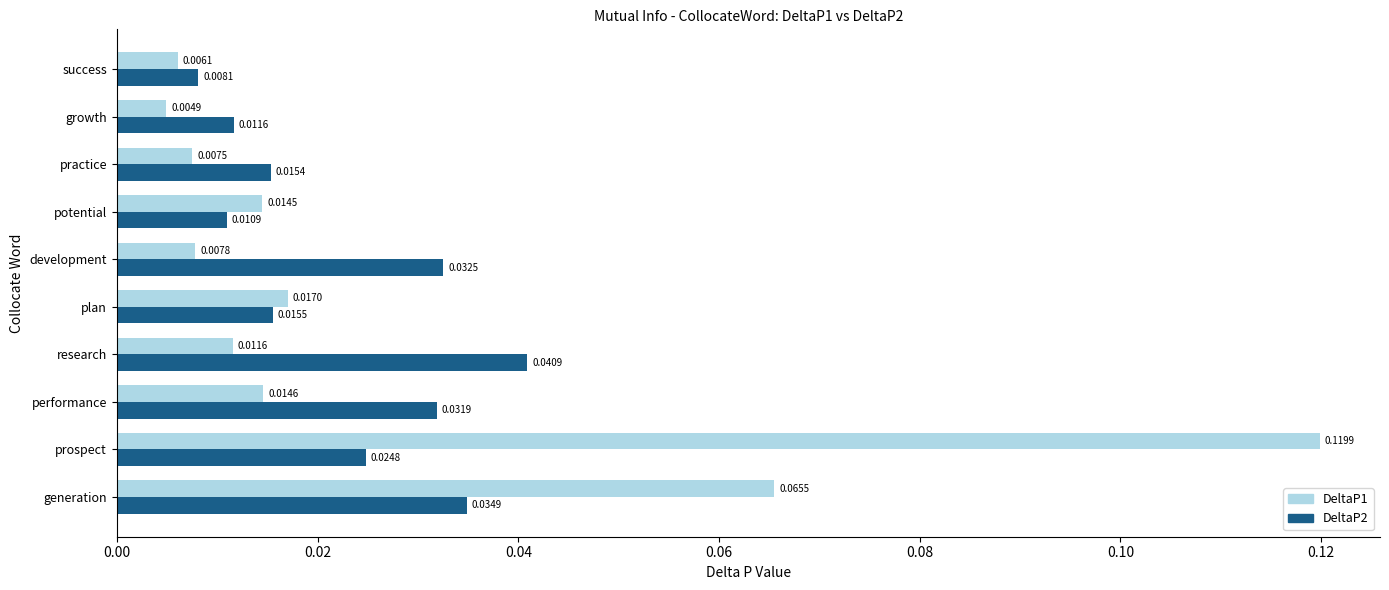

At which category is the sum across all series the highest?

prospect